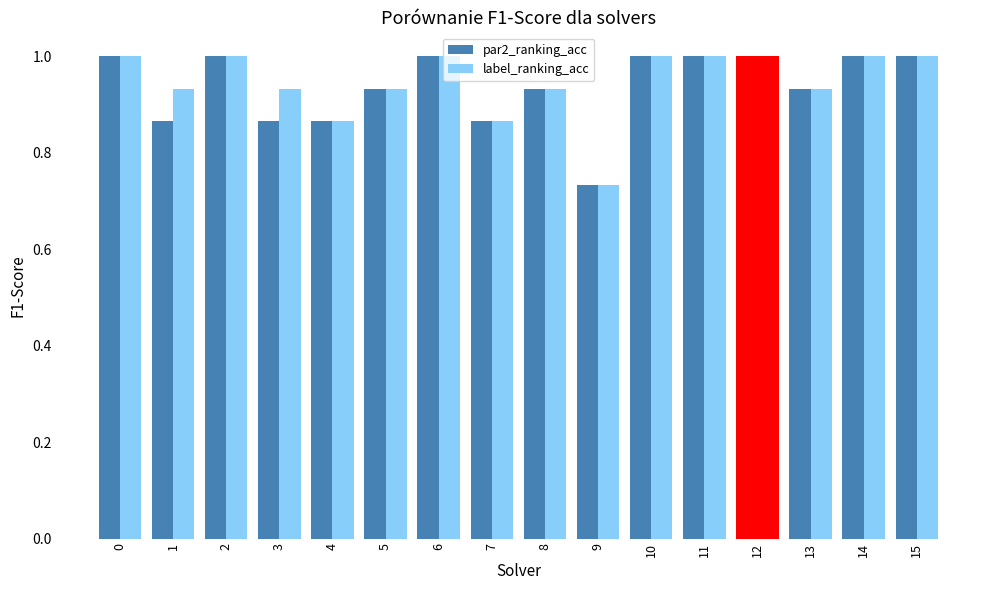

What is the sum of all par2_ranking_acc values?

15.0